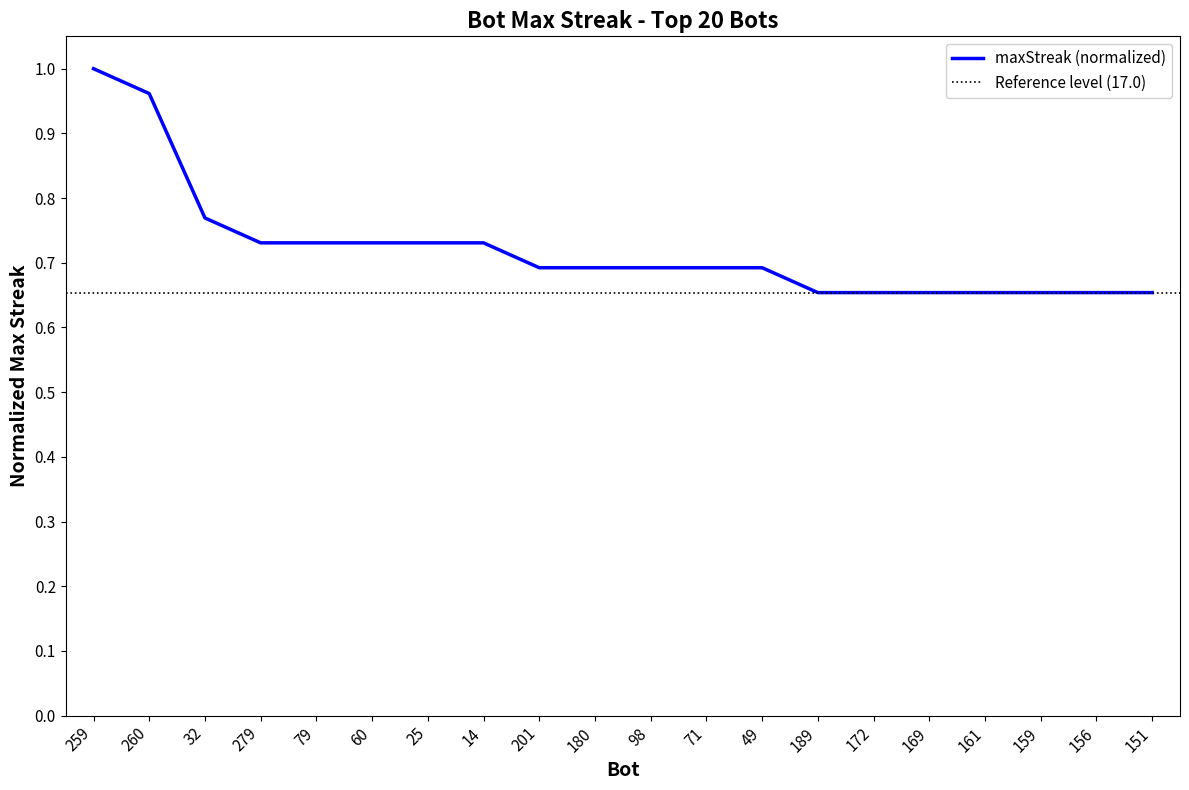

How many lines are shown in the chart?

1